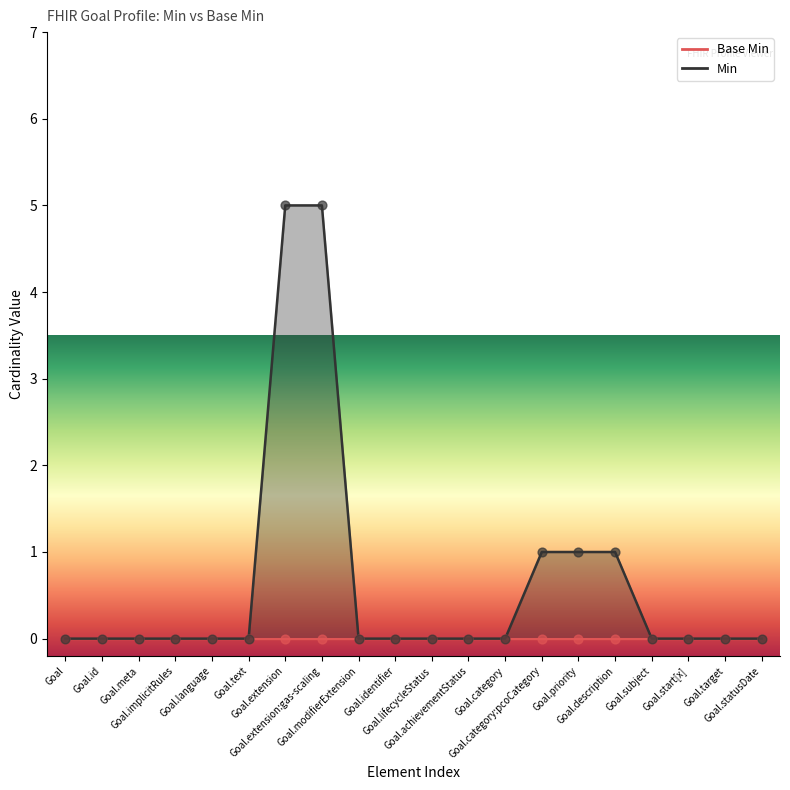

Which has a higher value, Goal or Goal.statusDate?

Goal